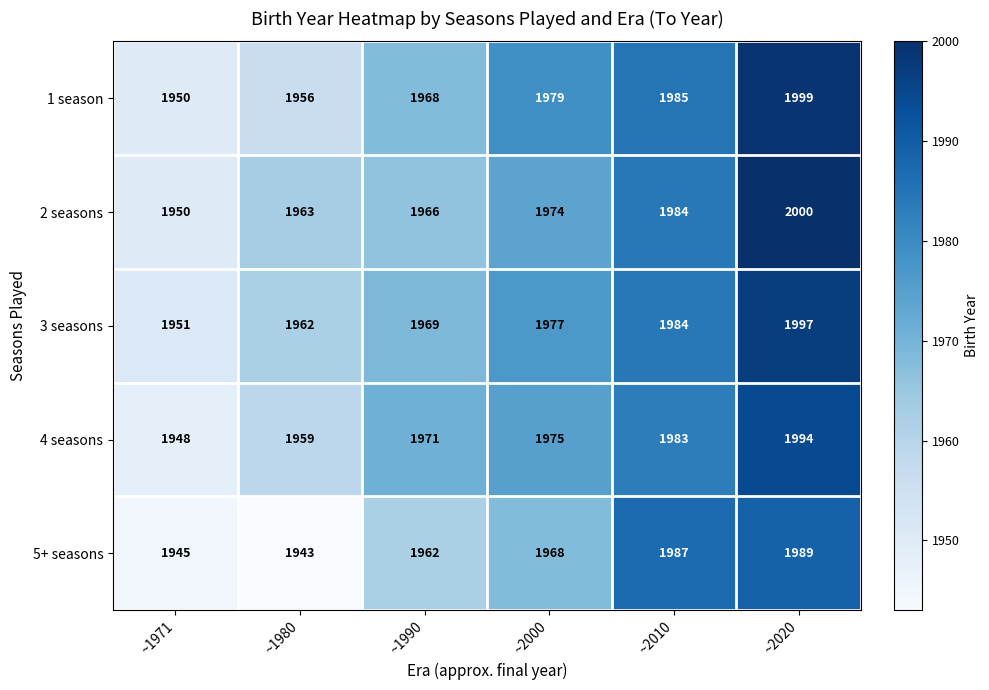

What value does the 3 seasons series have at ~2000?

1977